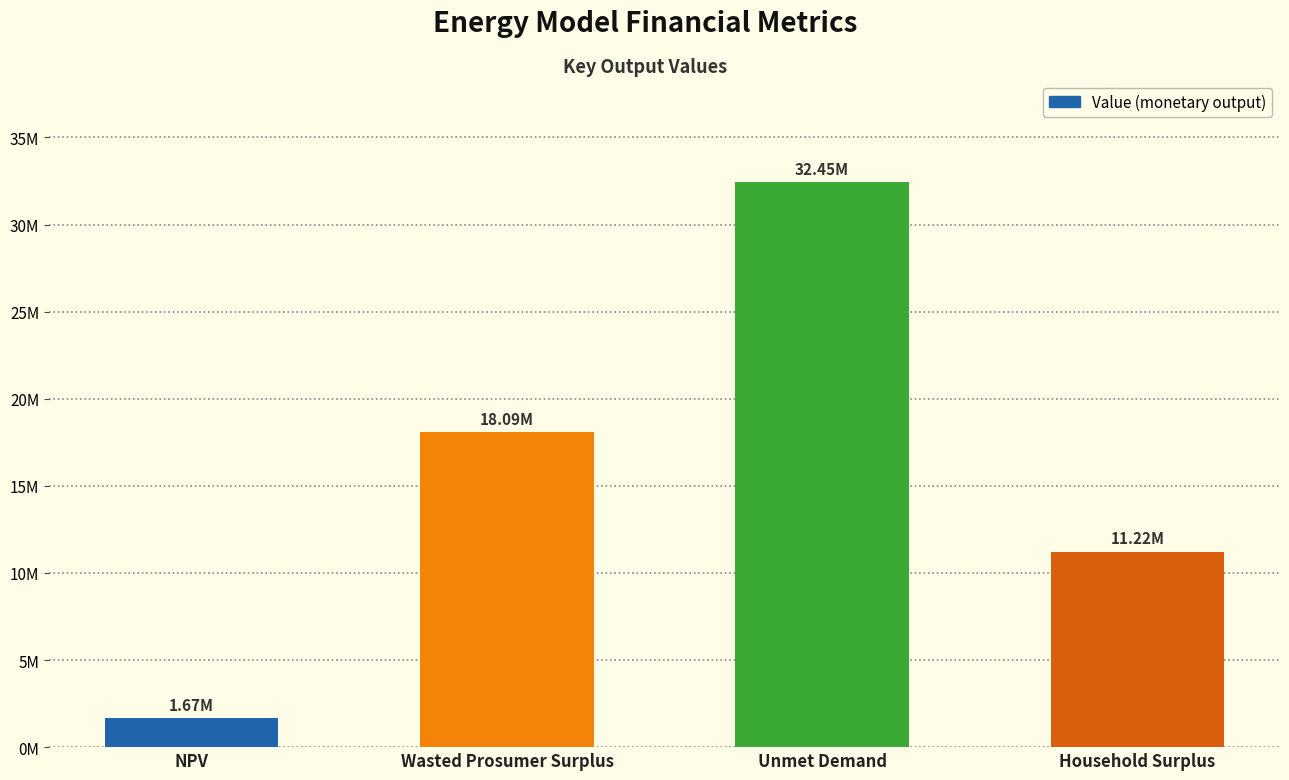

Reading left to right, extract all data points from this chart.

NPV=1665839.7	Wasted Prosumer Surplus=18094858.4	Unmet Demand=32453085.2	Household Surplus=11216994.7